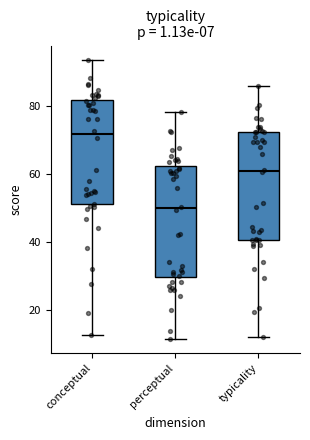

Reading left to right, read every box against the y-axis: the position of its median line, the range the box covers, and the ends of its whiskers. The values are not printed on the chart, so give them approximately, as read against the axis.

conceptual: median 72, box 52 to 82, whiskers 12 to 94
perceptual: median 50, box 30 to 62, whiskers 12 to 78
typicality: median 60, box 40 to 72, whiskers 12 to 86